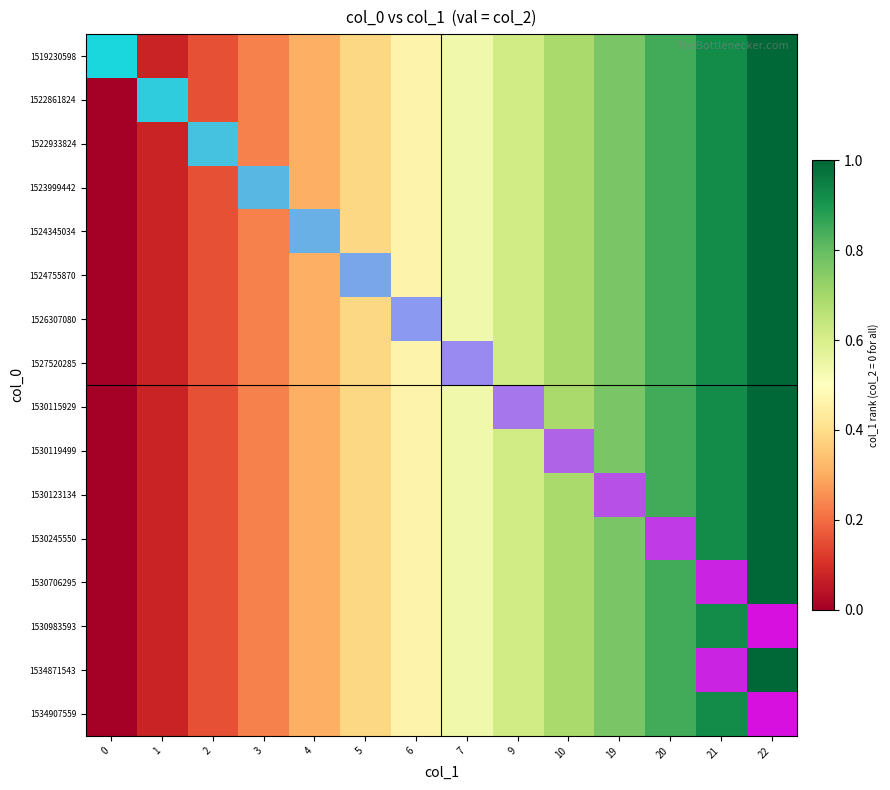

At 4, list the series in order from largest to smallest.

1519230598, 1522861824, 1522933824, 1523999442, 1524345034, 1524755870, 1526307080, 1527520285, 1530115929, 1530119499, 1530123134, 1530245550, 1530706295, 1530983593, 1534871543, 1534907559